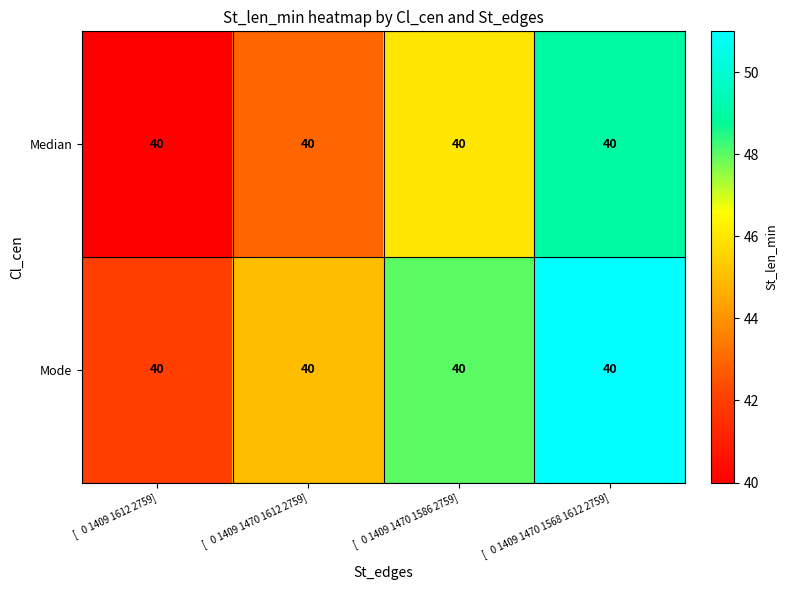

Is it true that Mode equals 69 at [ 0 1409 1470 1612 2759]?

False